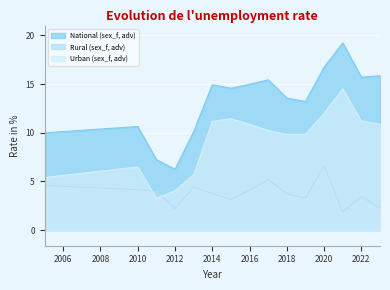

At how many categories does at least one series exceed 4?

15